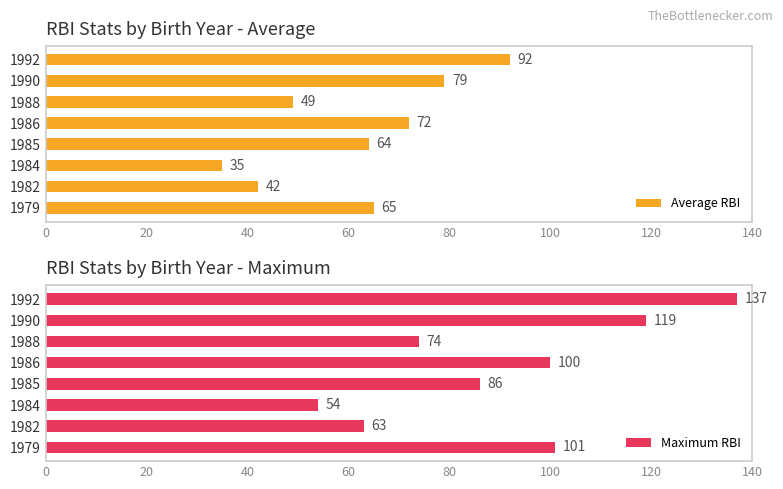

True or false: Average RBI has a value of 27 at 1986.

False